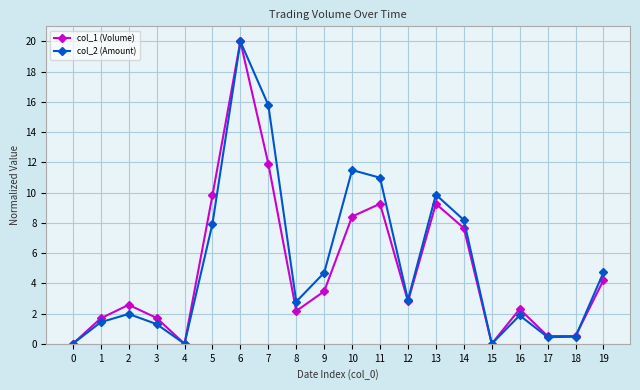

What is the total value across all series at 6?

40.0